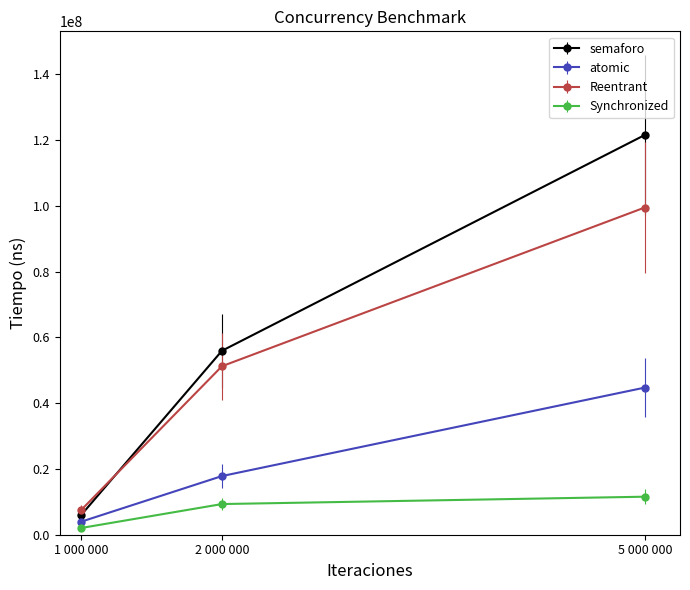

Which series changed the most between 1 000 000 and 2 000 000?

semaforo